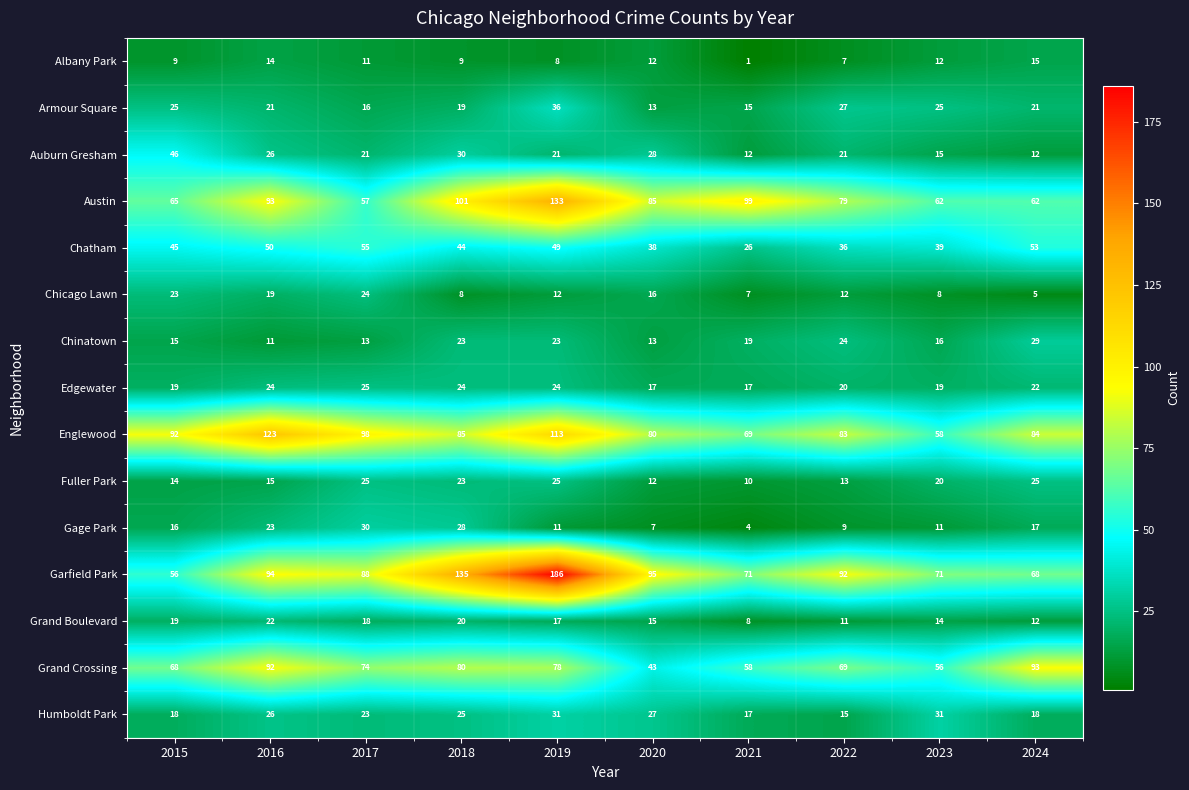

At which category does the chart reach its peak across all series?

2019